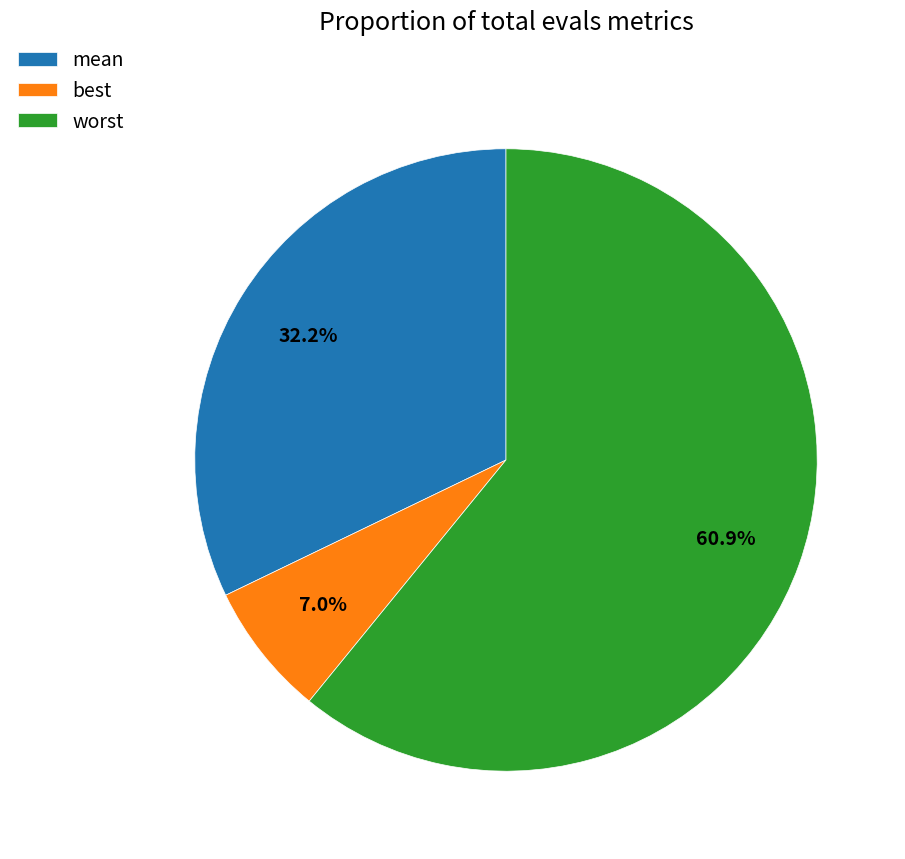

How many segments does this pie chart have?

3